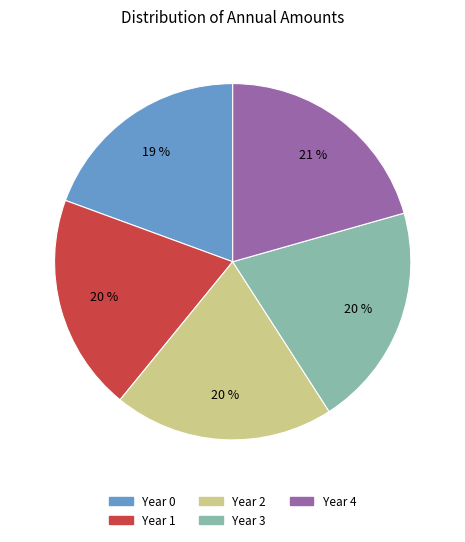

True or false: Year 0 accounts for 31% of the total.

False